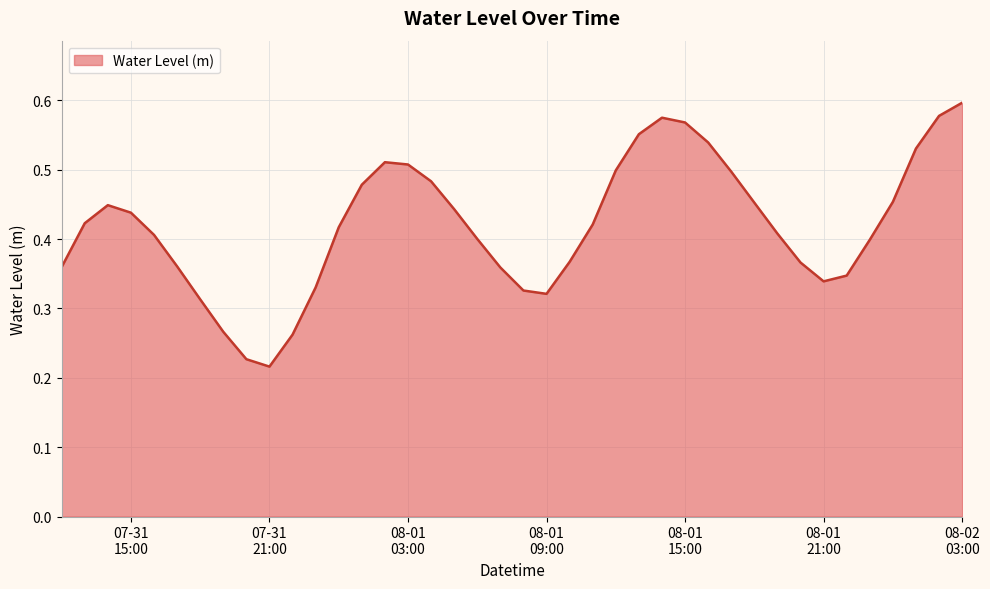

What is the label of the 21st point from the right?

2025-08-01 07:00:00